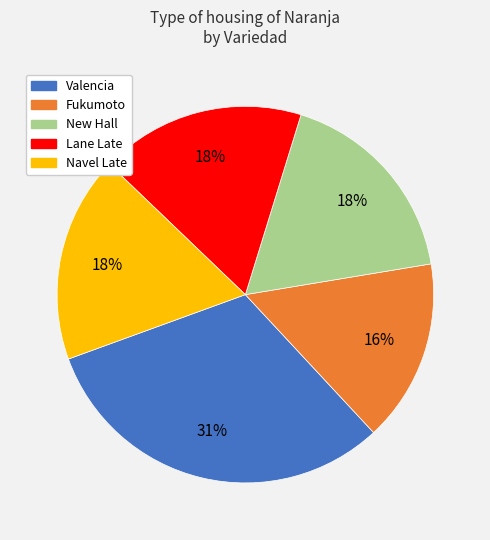

Which category has the biggest portion of the pie?

Valencia